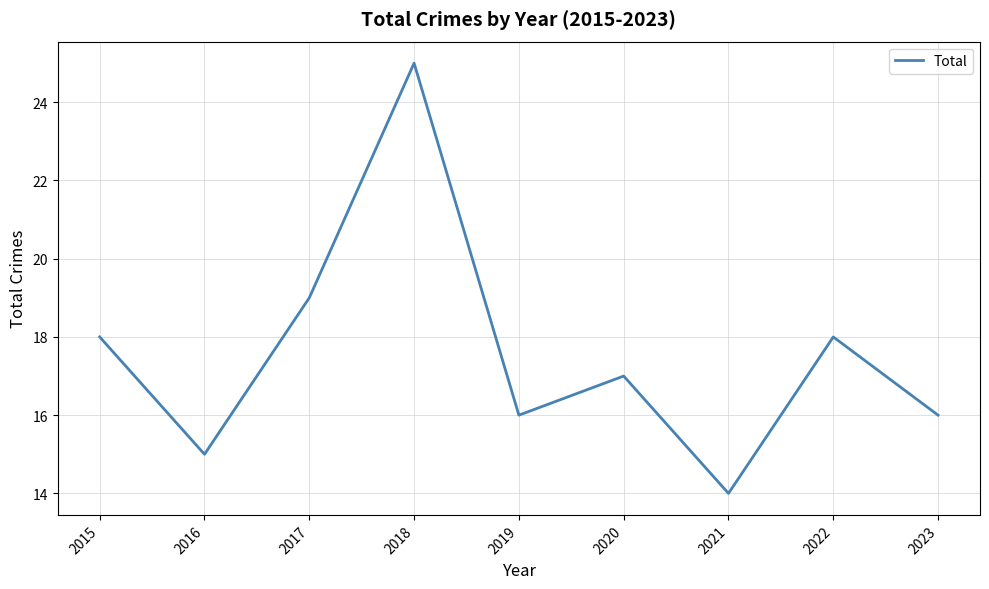

Reading right to left, transcribe all the data shown in this chart.

16	18	14	17	16	25	19	15	18